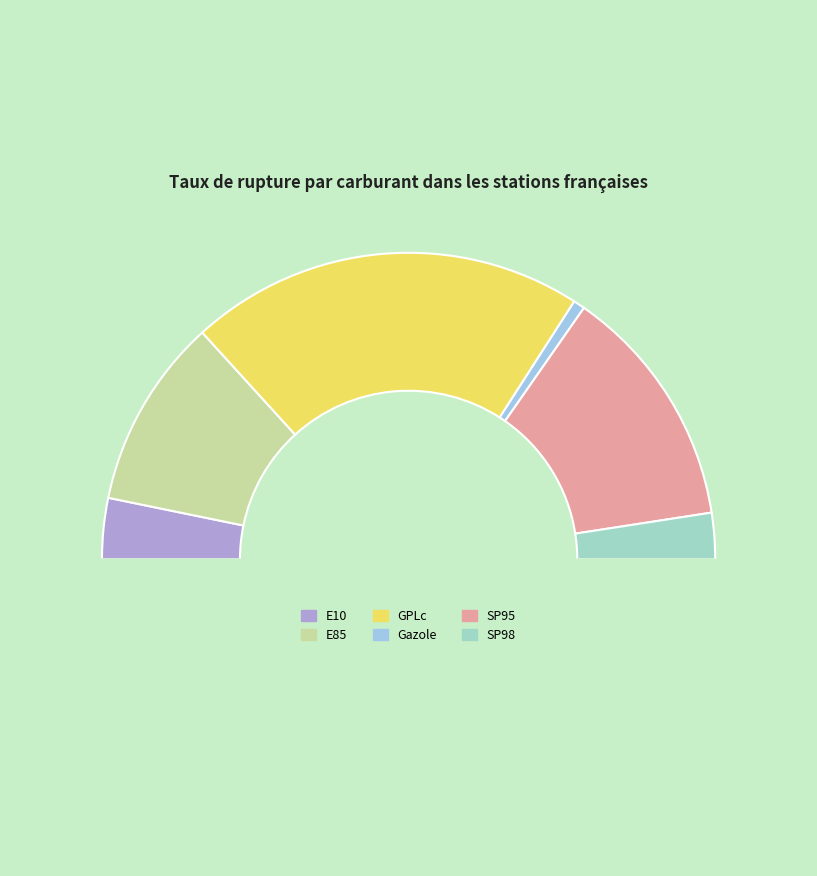

How many segments does this pie chart have?

7